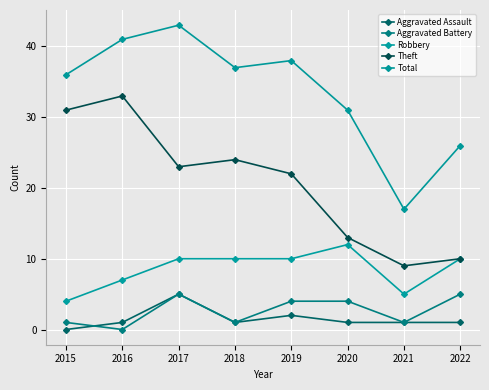

How many interior local peaks does the Robbery series have?

1